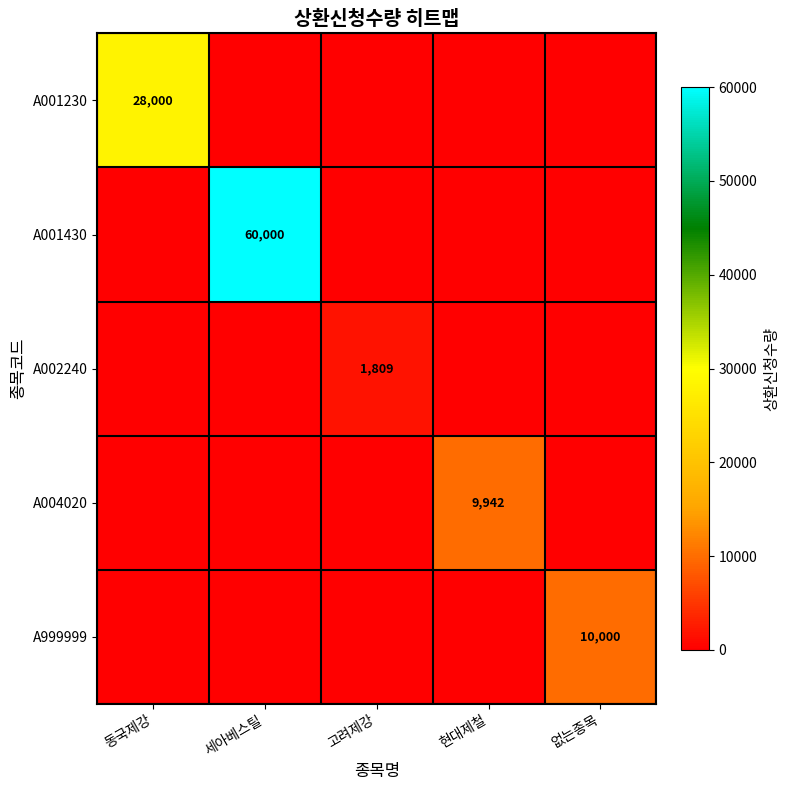

Which category has the highest value across all series?

세아베스틸